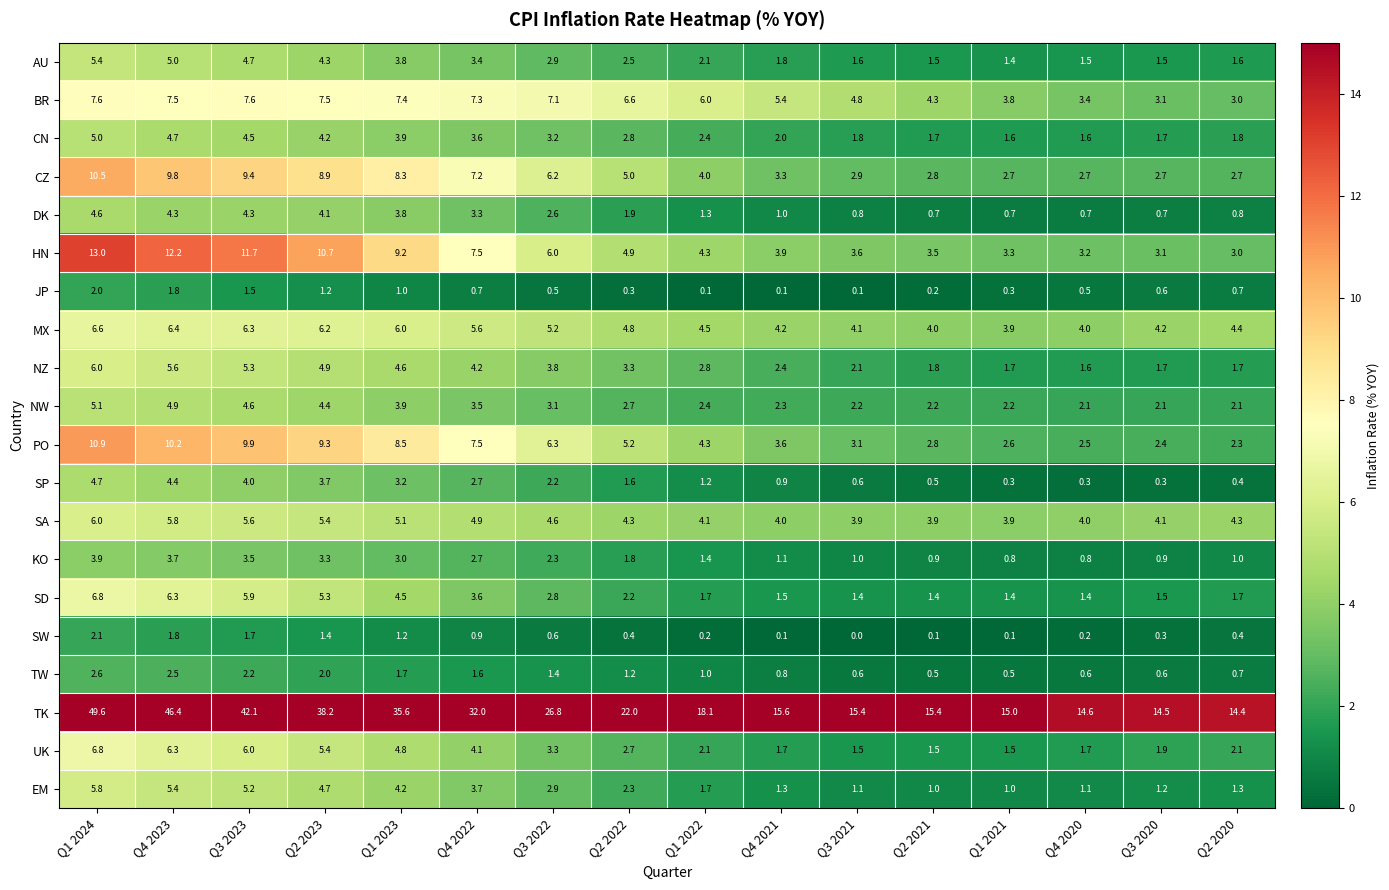

What is the difference between the maximum and minimum values in the AU series?

4.0